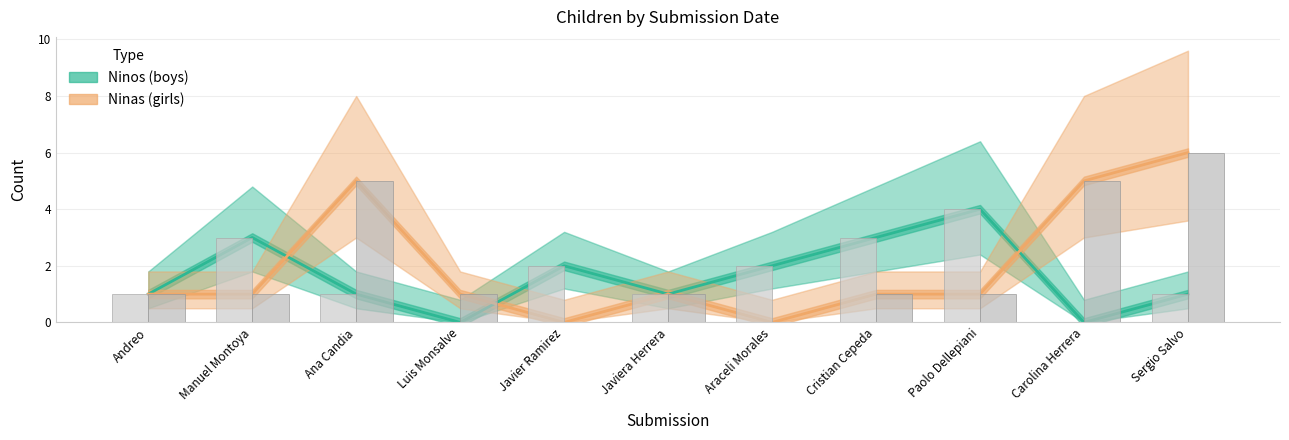

Reading left to right, extract all data points from this chart.

Ninos: 1	3	1	0	2	1	2	3	4	0	1
Ninas: 1	1	5	1	0	1	0	1	1	5	6